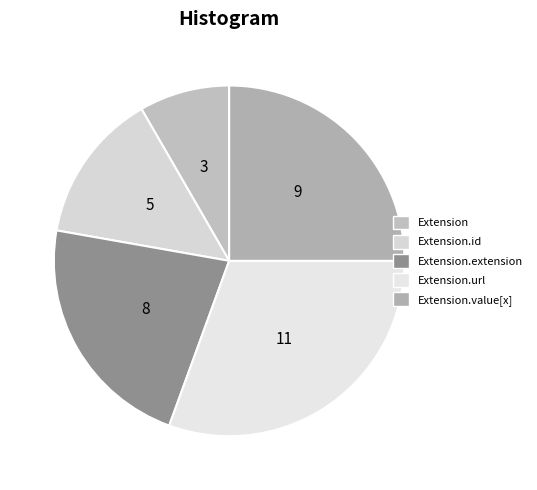

Rank the categories by value from lowest to highest.

Extension, Extension.id, Extension.extension, Extension.value[x], Extension.url